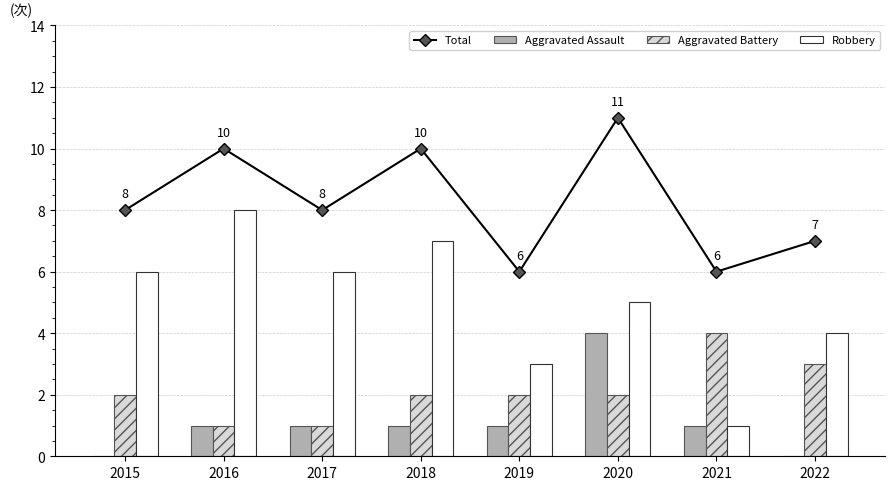

The value of Aggravated Battery at 2021 is 4. True or false?

True